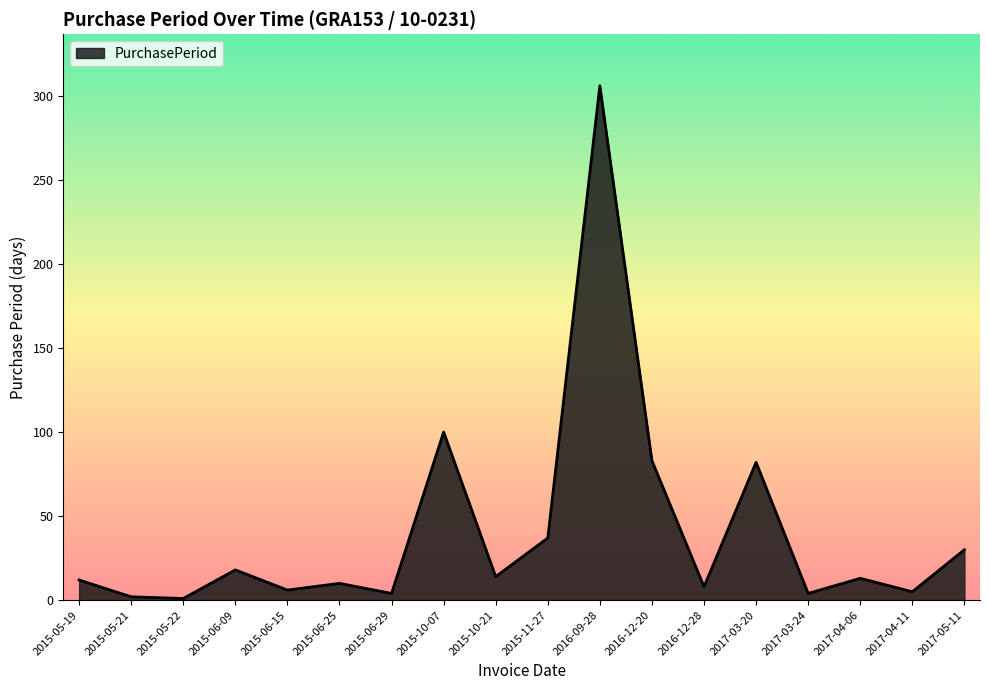

The value at 2016-12-20 is 113. True or false?

False